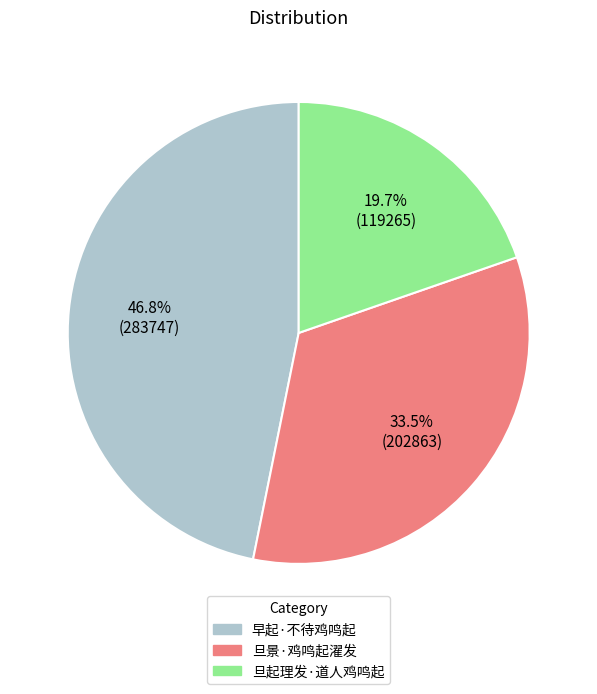

Between 早起·不待鸡鸣起 and 旦景·鸡鸣起濯发, which is larger?

早起·不待鸡鸣起